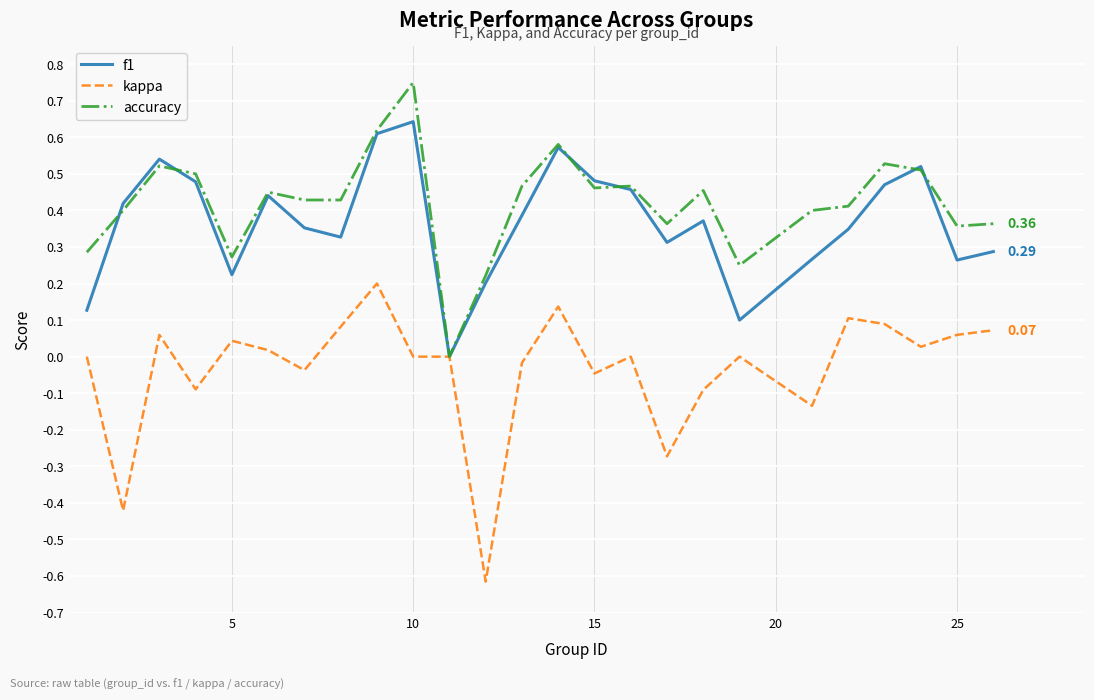

True or false: f1 has more than 0 interior local peaks.

True